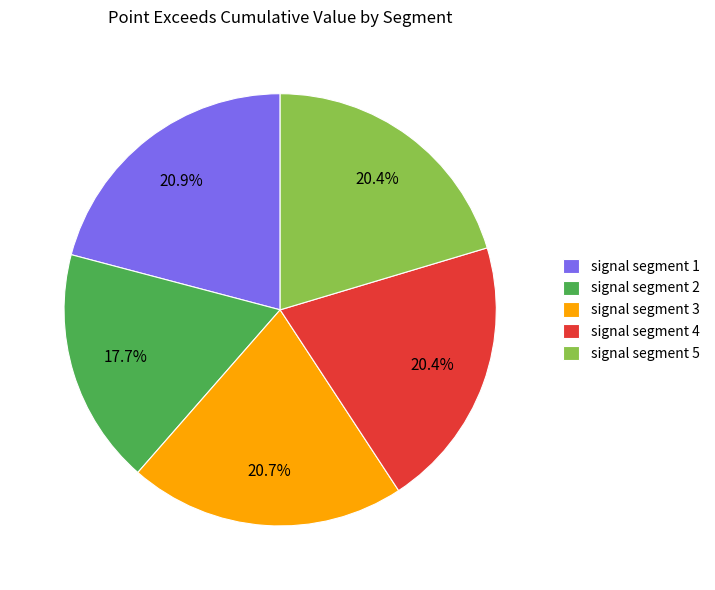

To the nearest percent, what is the difference between the largest and smallest slice percentages?

3%